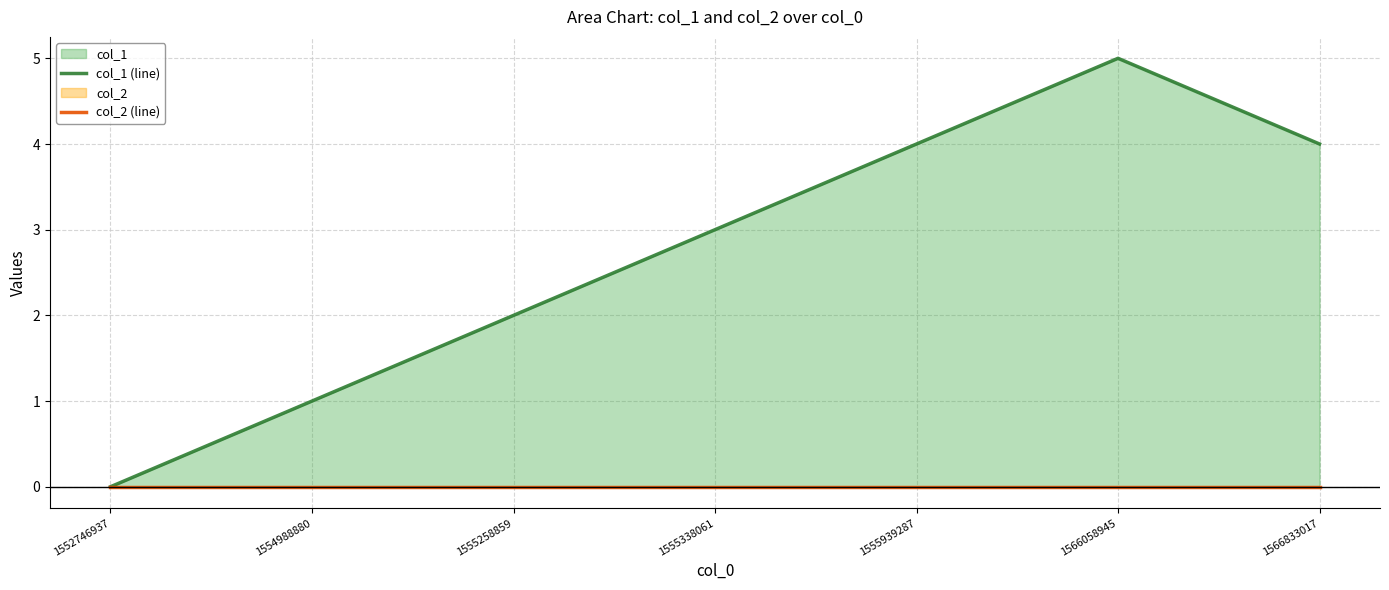

True or false: col_2 (line) and col_1 (line) cross at least once.

False